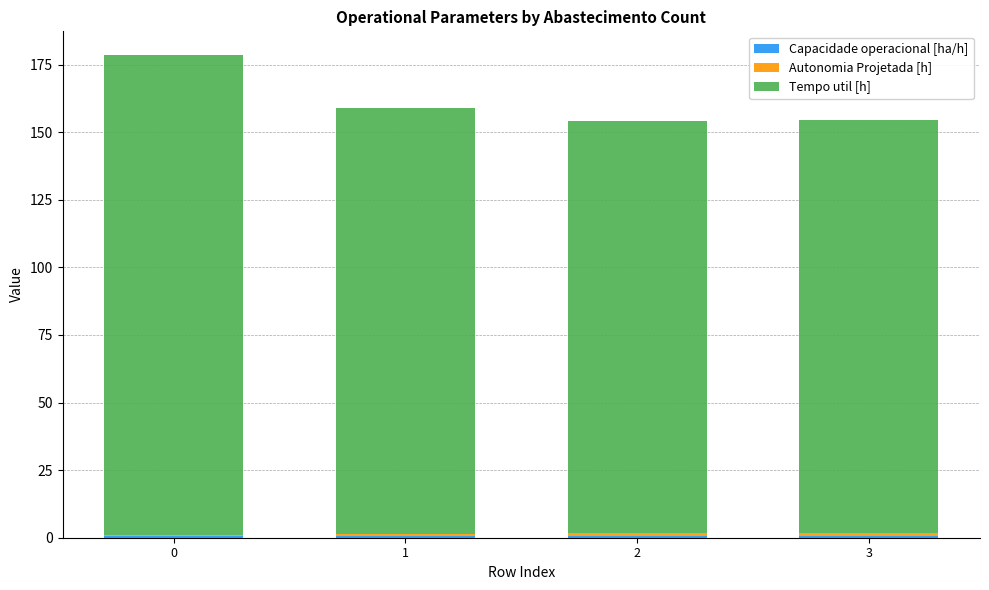

What is the sum of the Capacidade operacional [ha/h] values at 1 and 2?

1.3